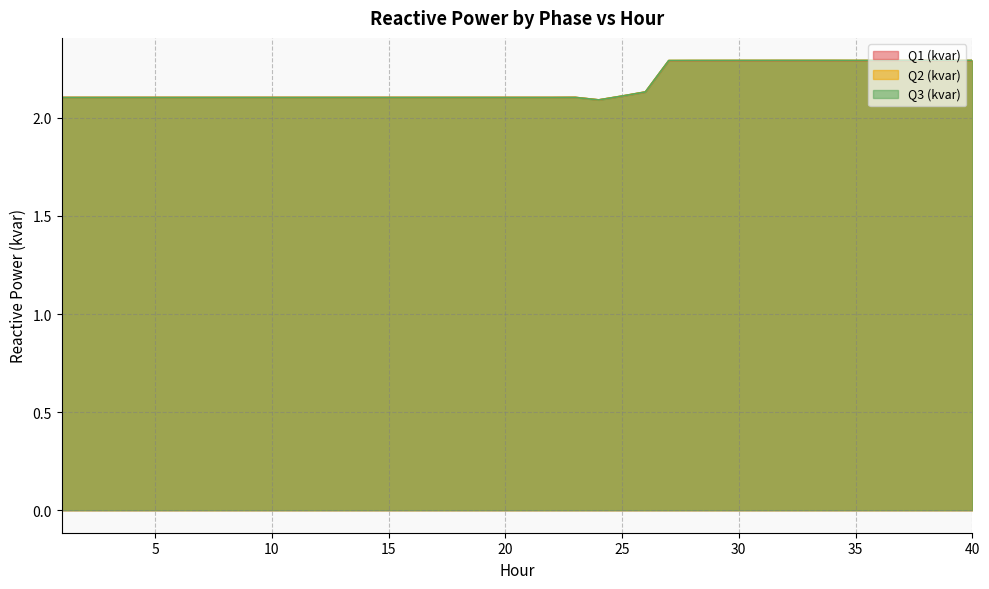

True or false: Q2 (kvar) has more than 1 points higher than both neighbors.

True